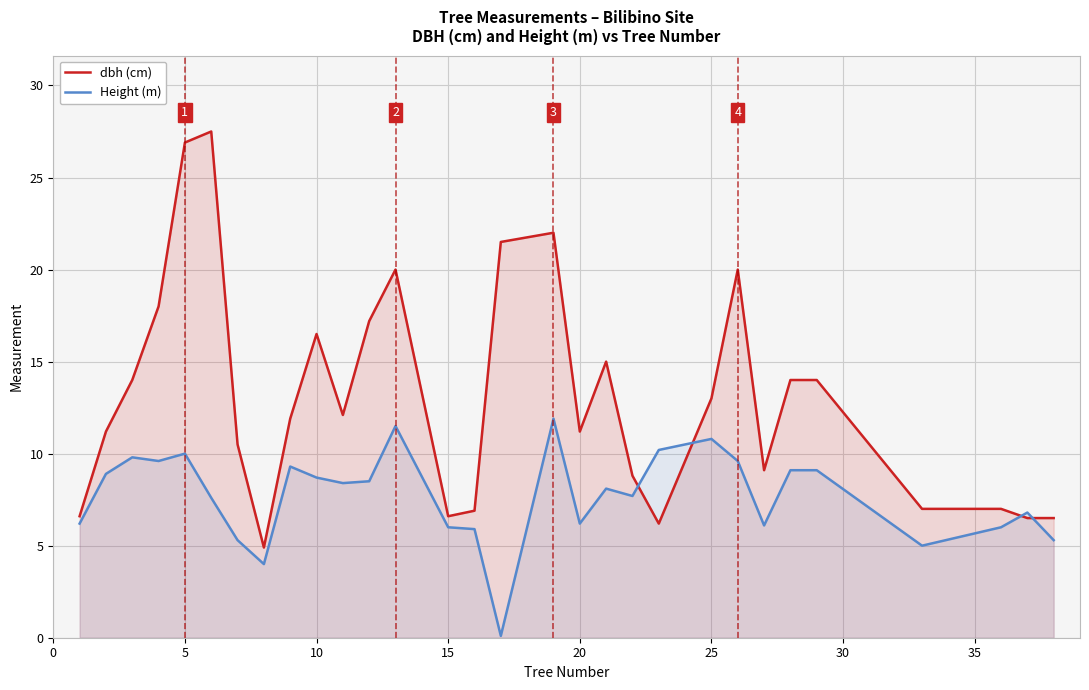

True or false: dbh (cm) and Height (m) cross at least once.

True